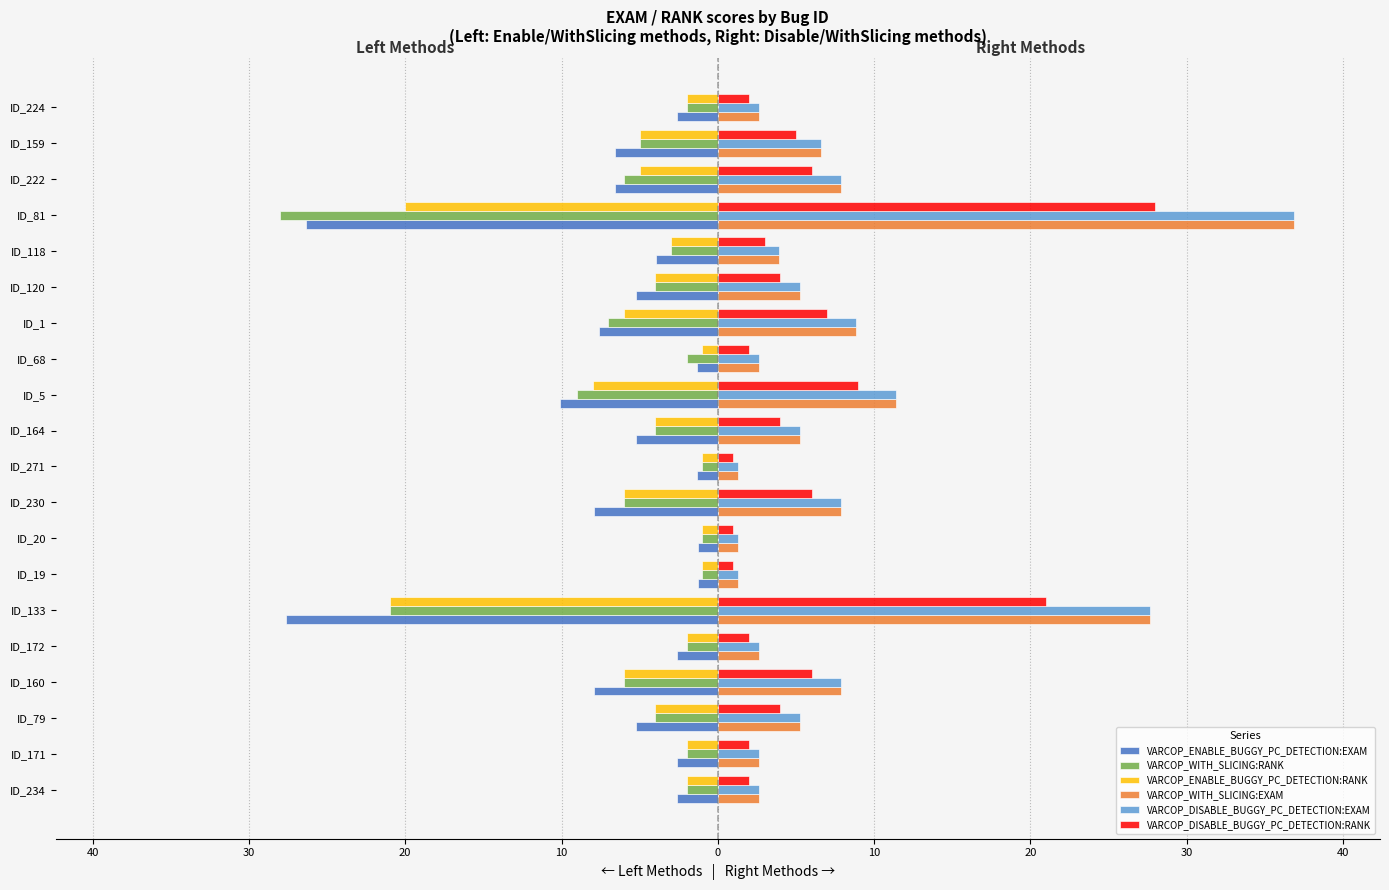

At how many categories does at least one series exceed 24?

2